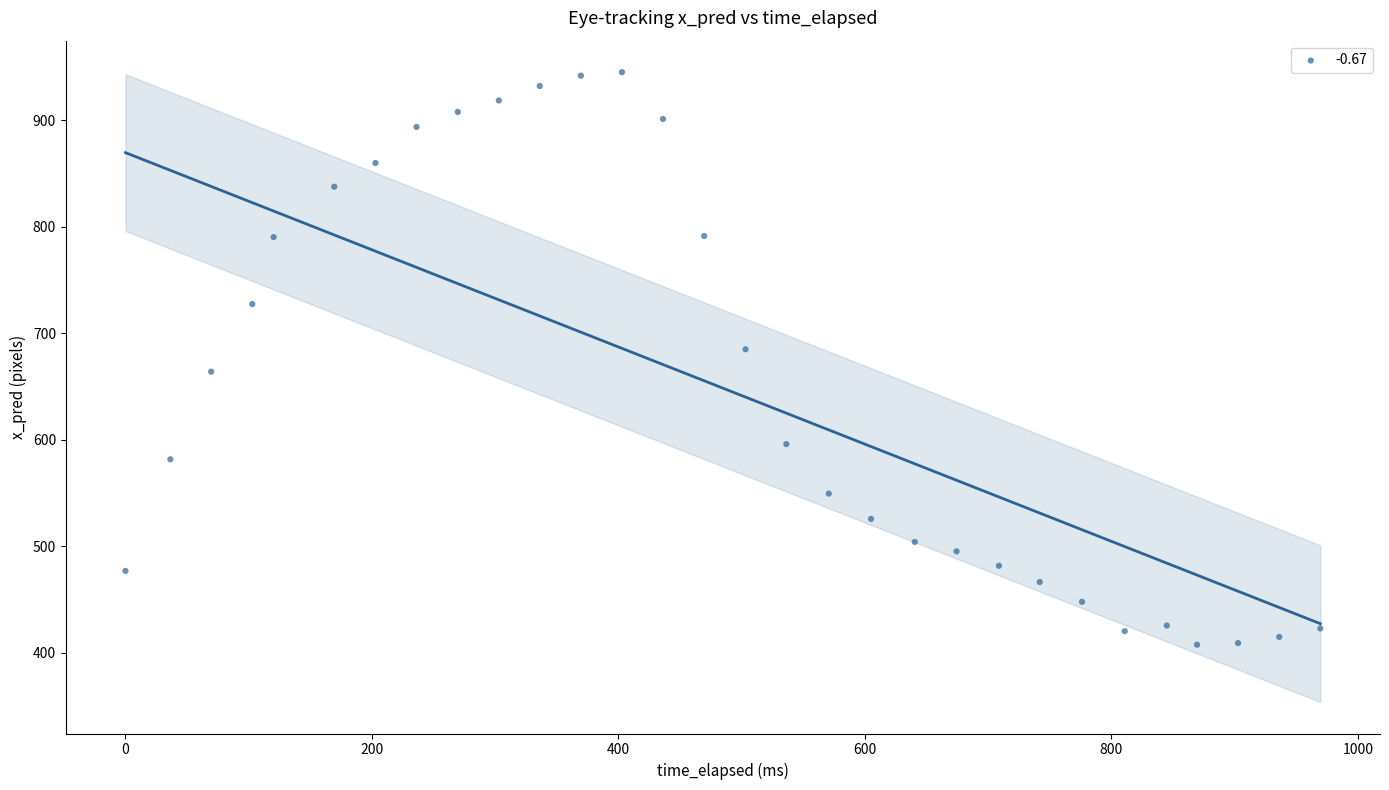

What is the range of X values (max minus min)?

969.4